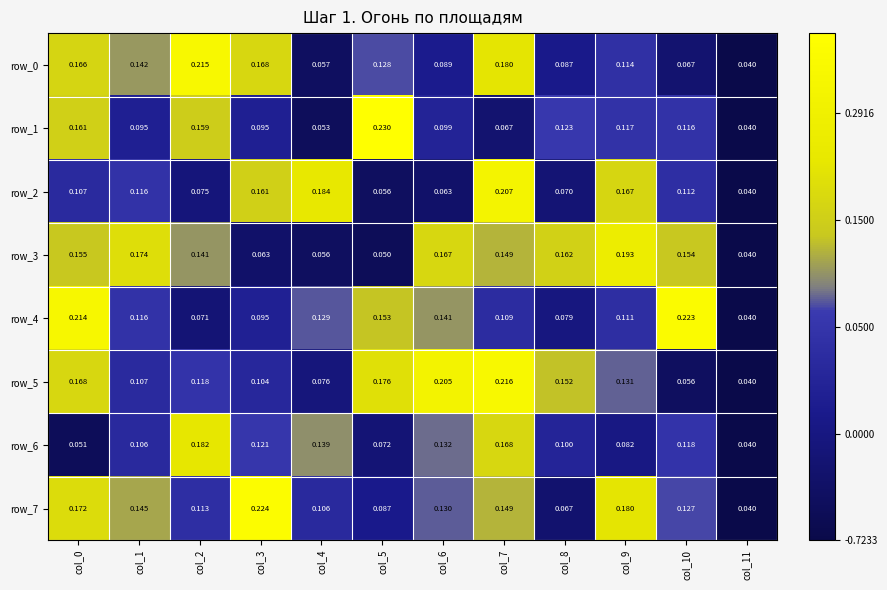

At which label does row_6 reach its peak?

col_2